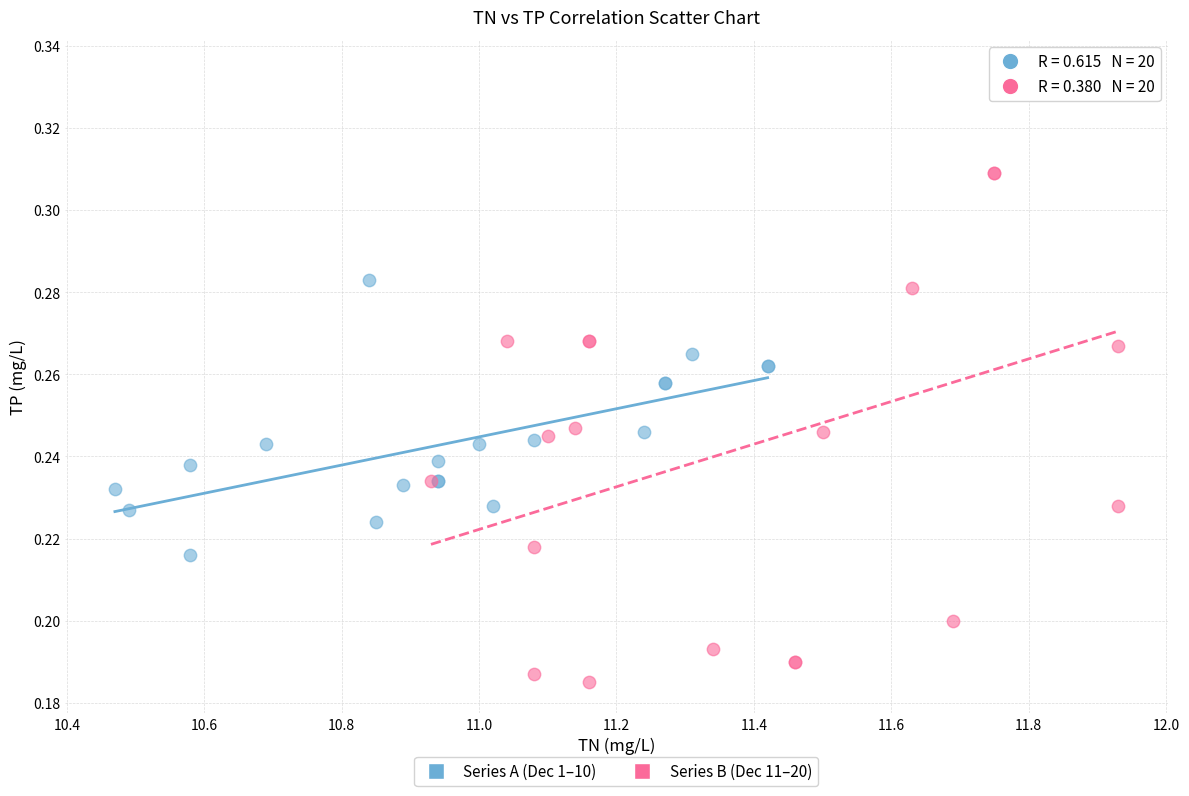

Which series reaches the minimum Y coordinate?

Series B (Dec 11–20)